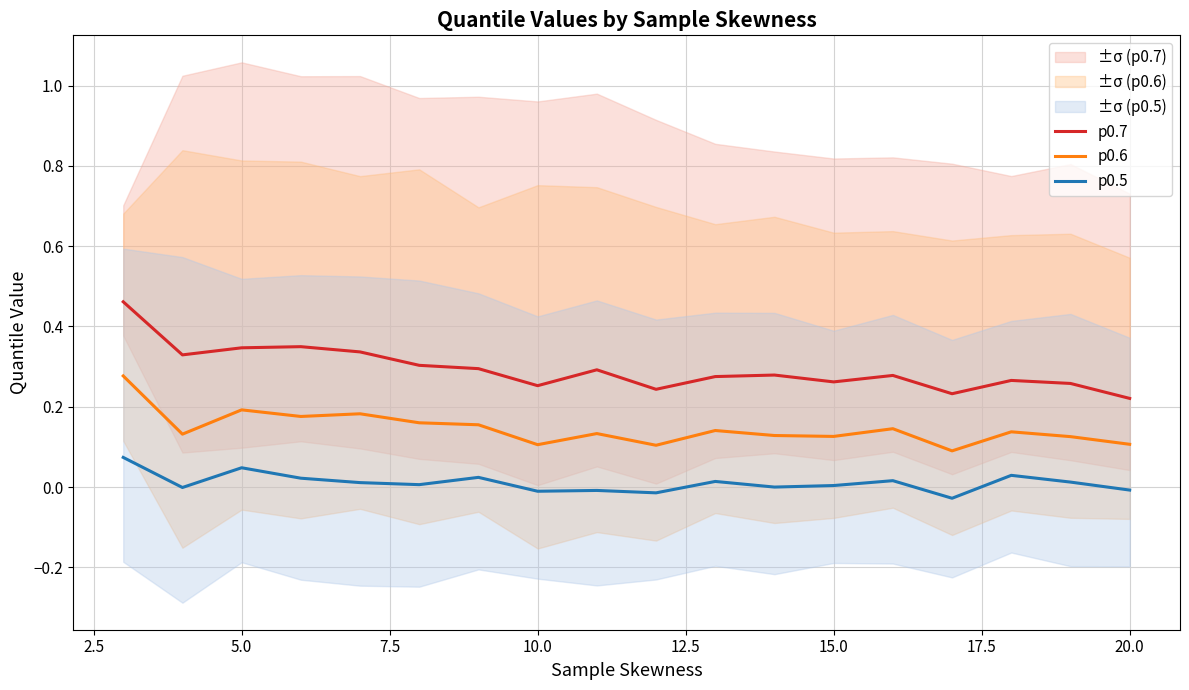

How many categories are shown in the chart?

18